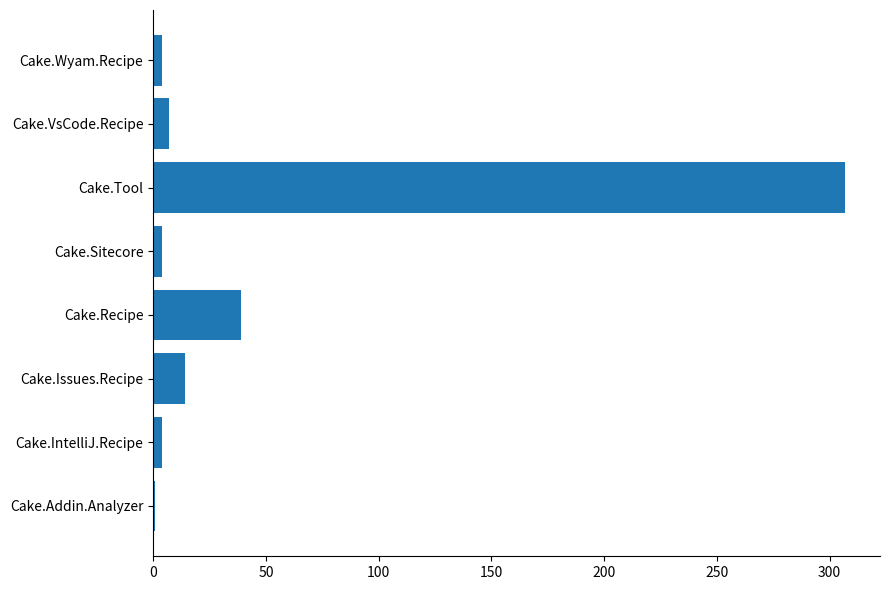

What is the difference between the maximum and minimum values?

306